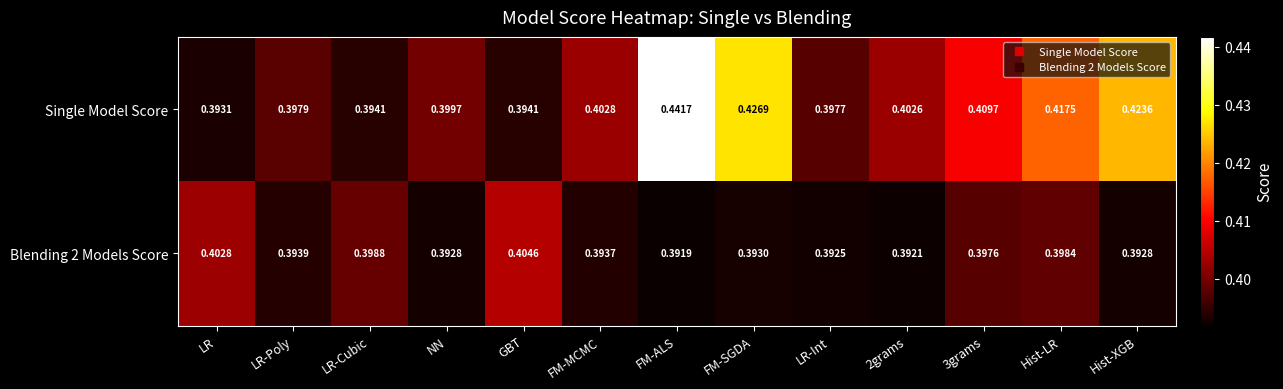

What is the total value across all series at LR-Poly?

0.8